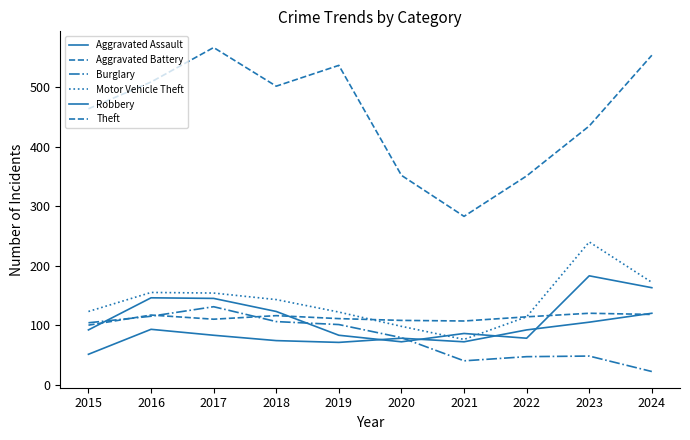

At which label does Aggravated Assault reach its peak?

2024